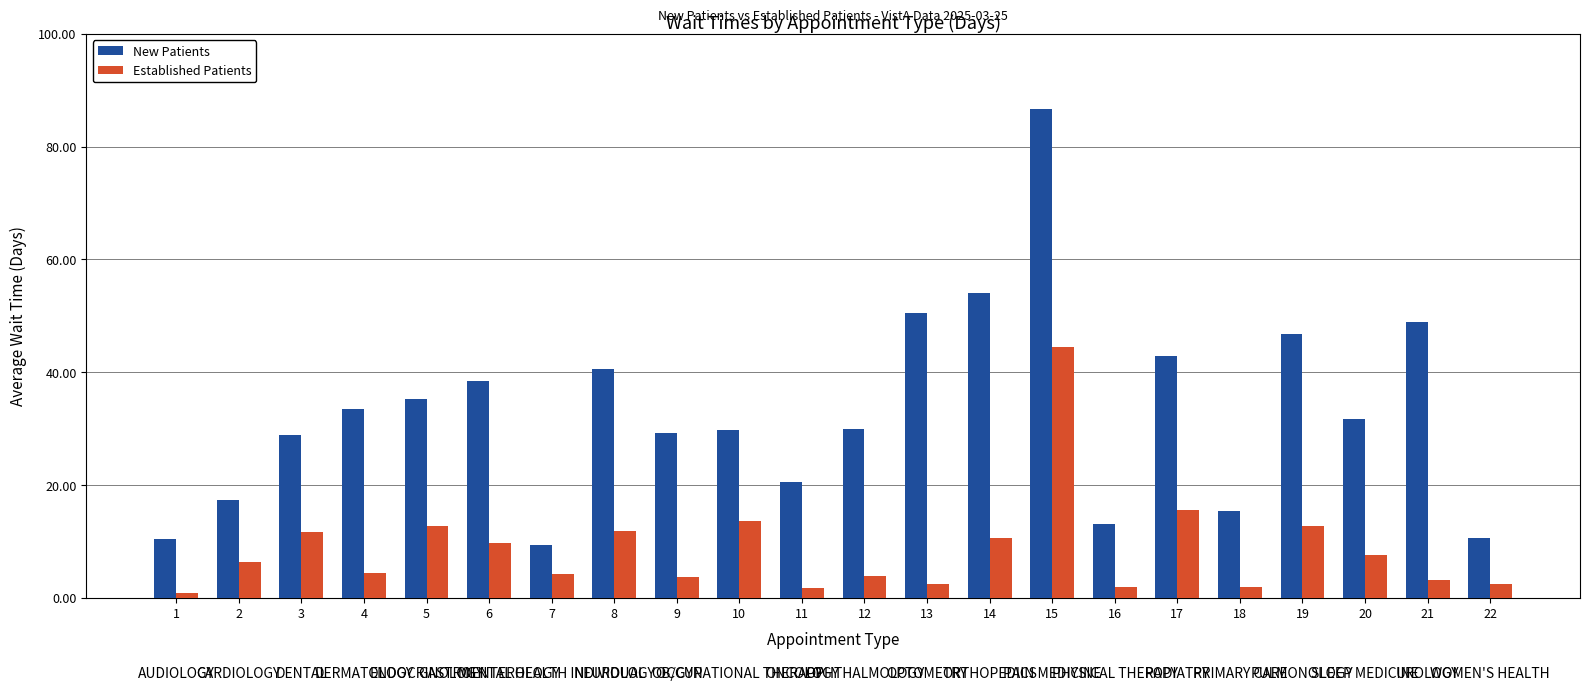

List the series in order of their peak value, highest first.

New Patients, Established Patients